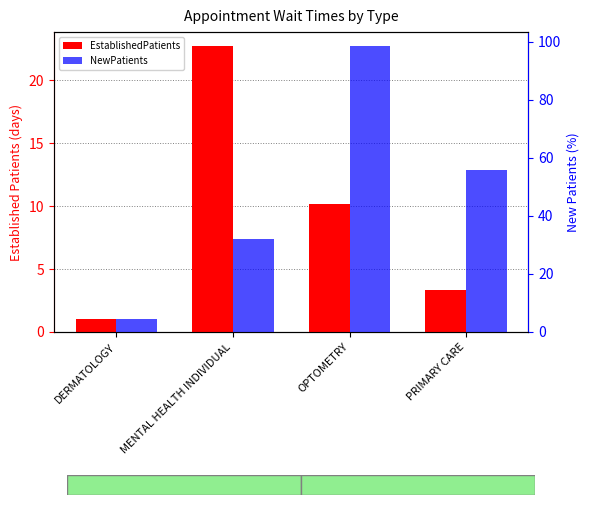

What value does the EstablishedPatients series have at OPTOMETRY?

10.2